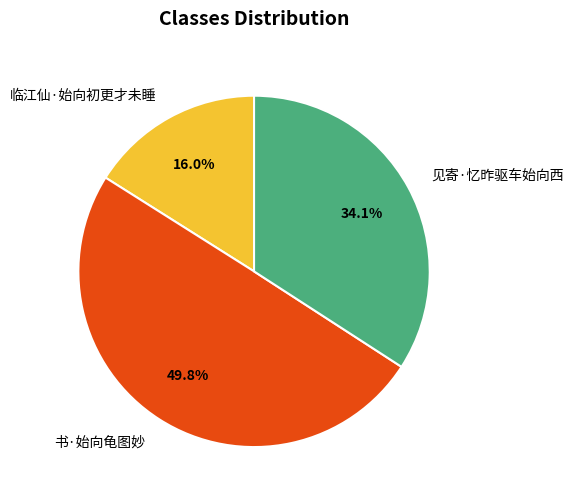

What is the smallest slice in the pie chart?

临江仙·始向初更才未睡